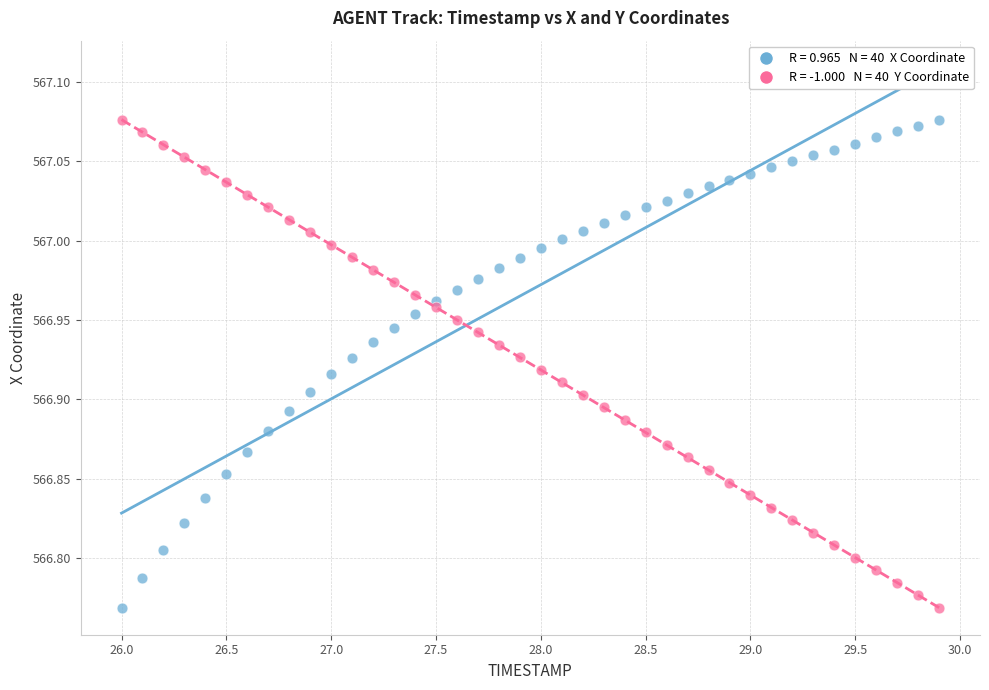

Across all data points, what is the range of X values (max minus min)?

3.9